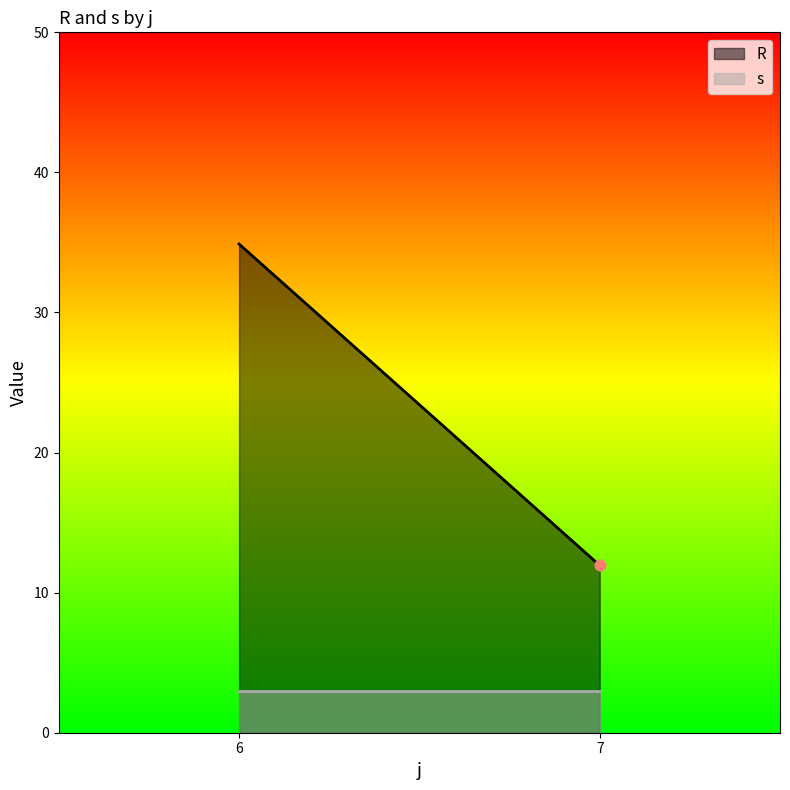

What are all the series names shown in the legend?

R, s